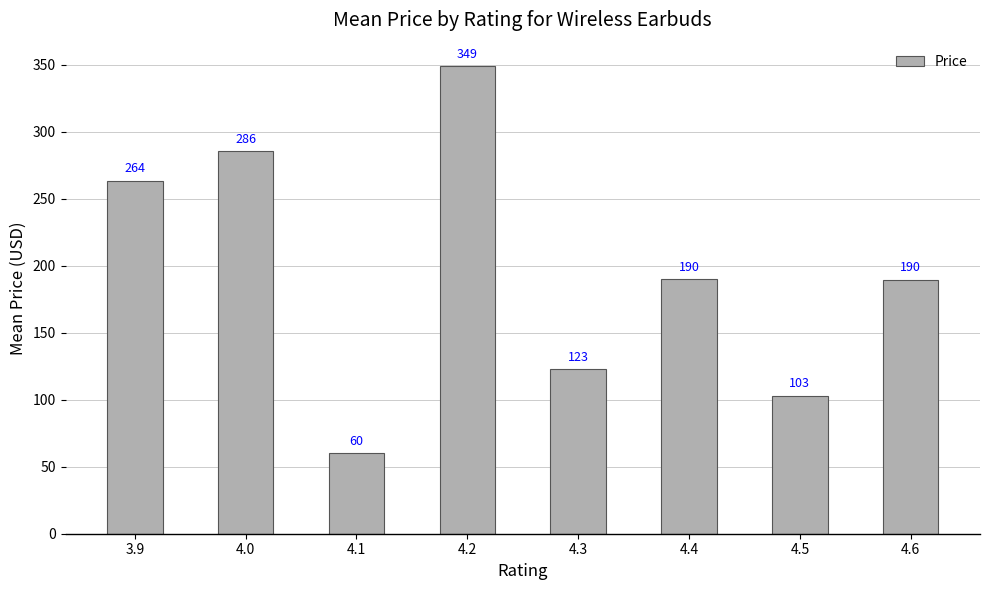

What is the difference between the values at 4.3 and 4.4?

67.3